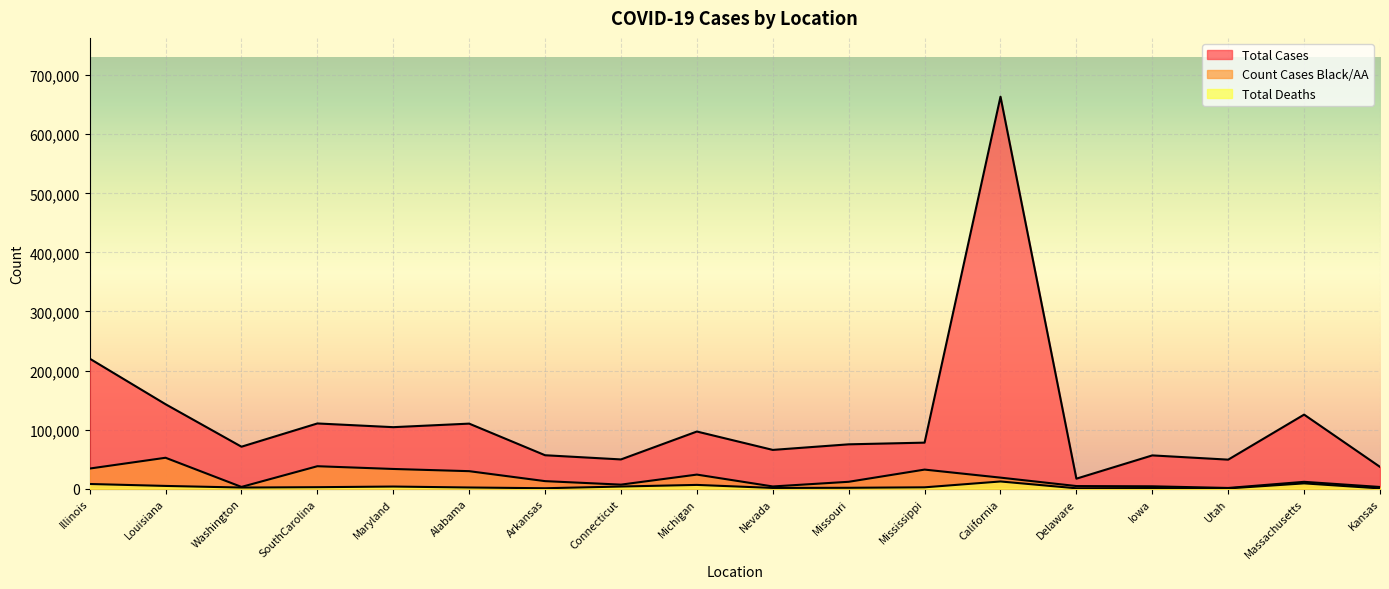

True or false: Count Cases Black/AA and Total Deaths cross at least once.

False